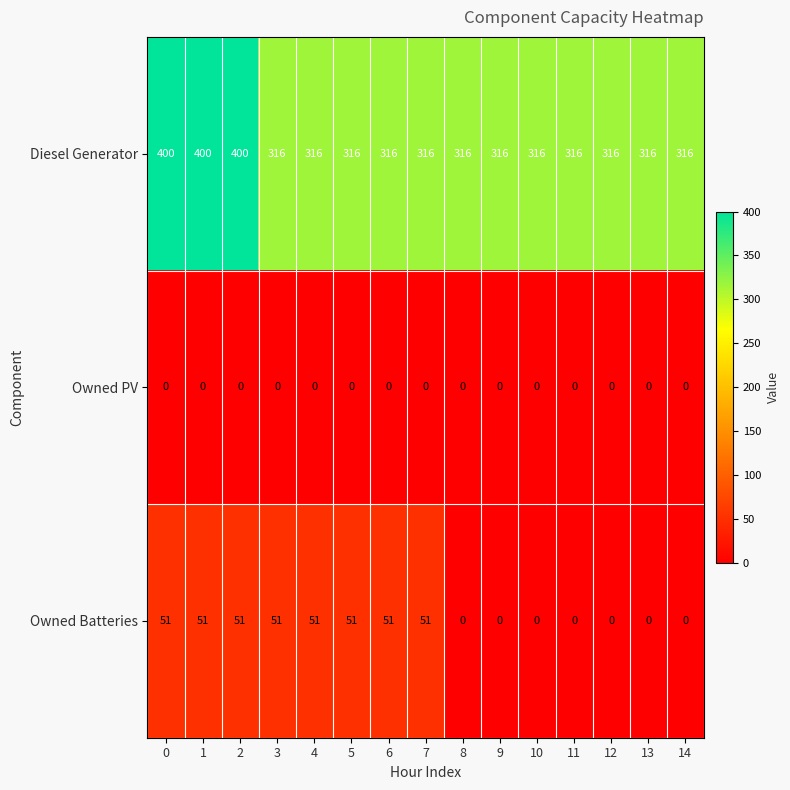

Count the number of data series in this chart.

3